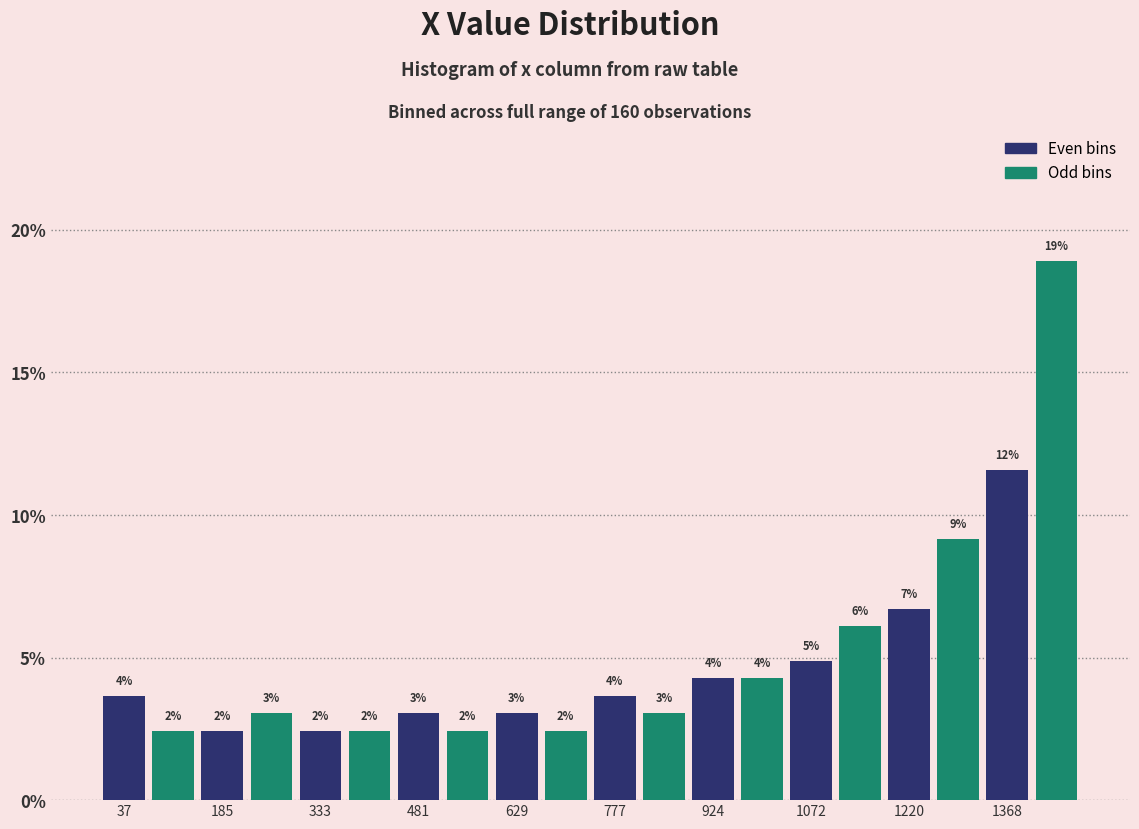

Read against the x-axis, roughly where is the centre of the tallest bar?

1440